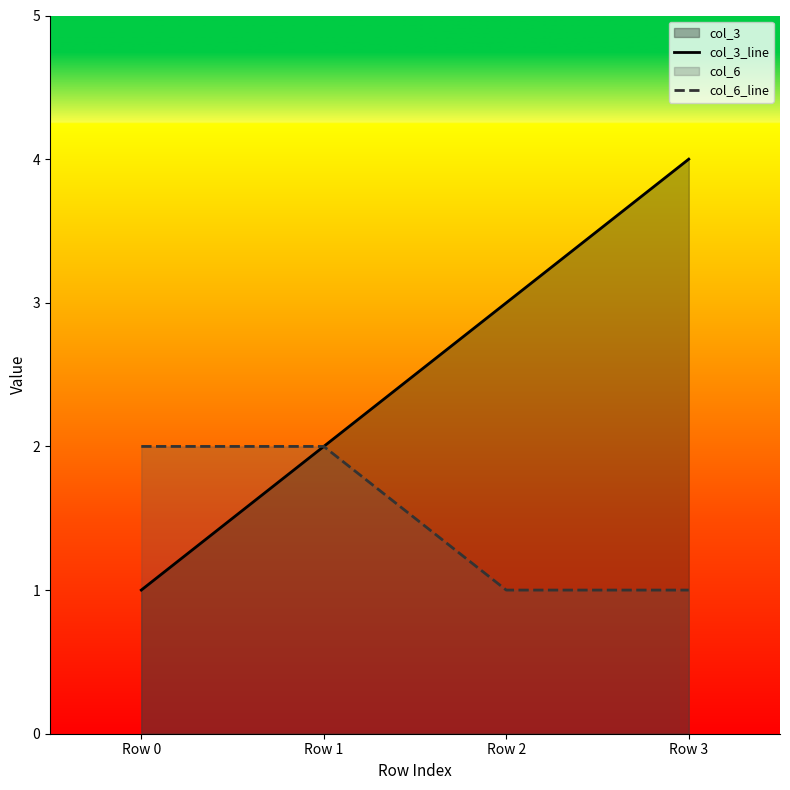

What is the maximum value for col_3_line?

4